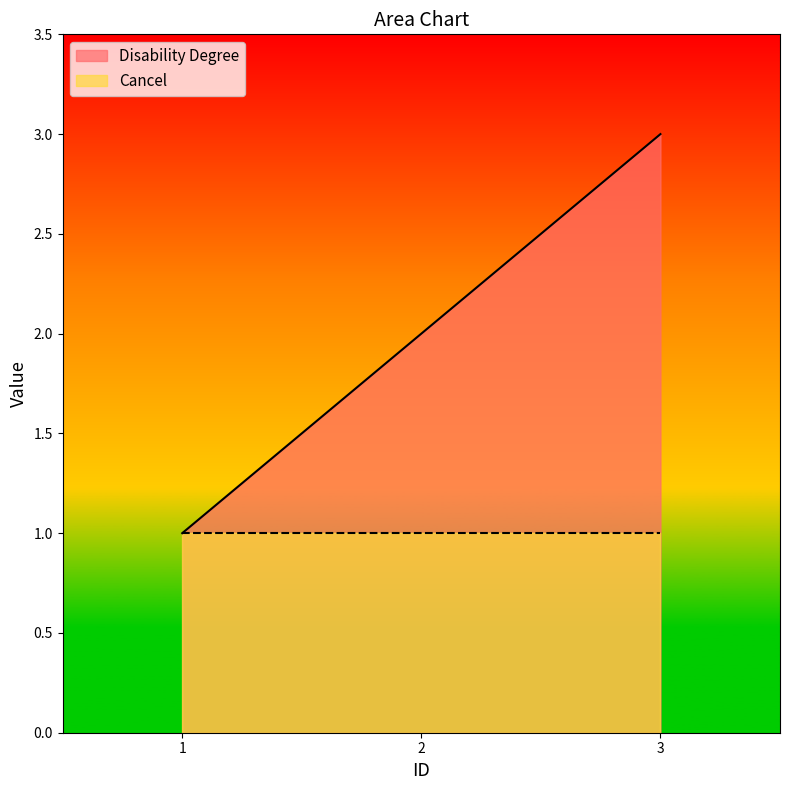

Which has a higher value, 2 or 1?

2